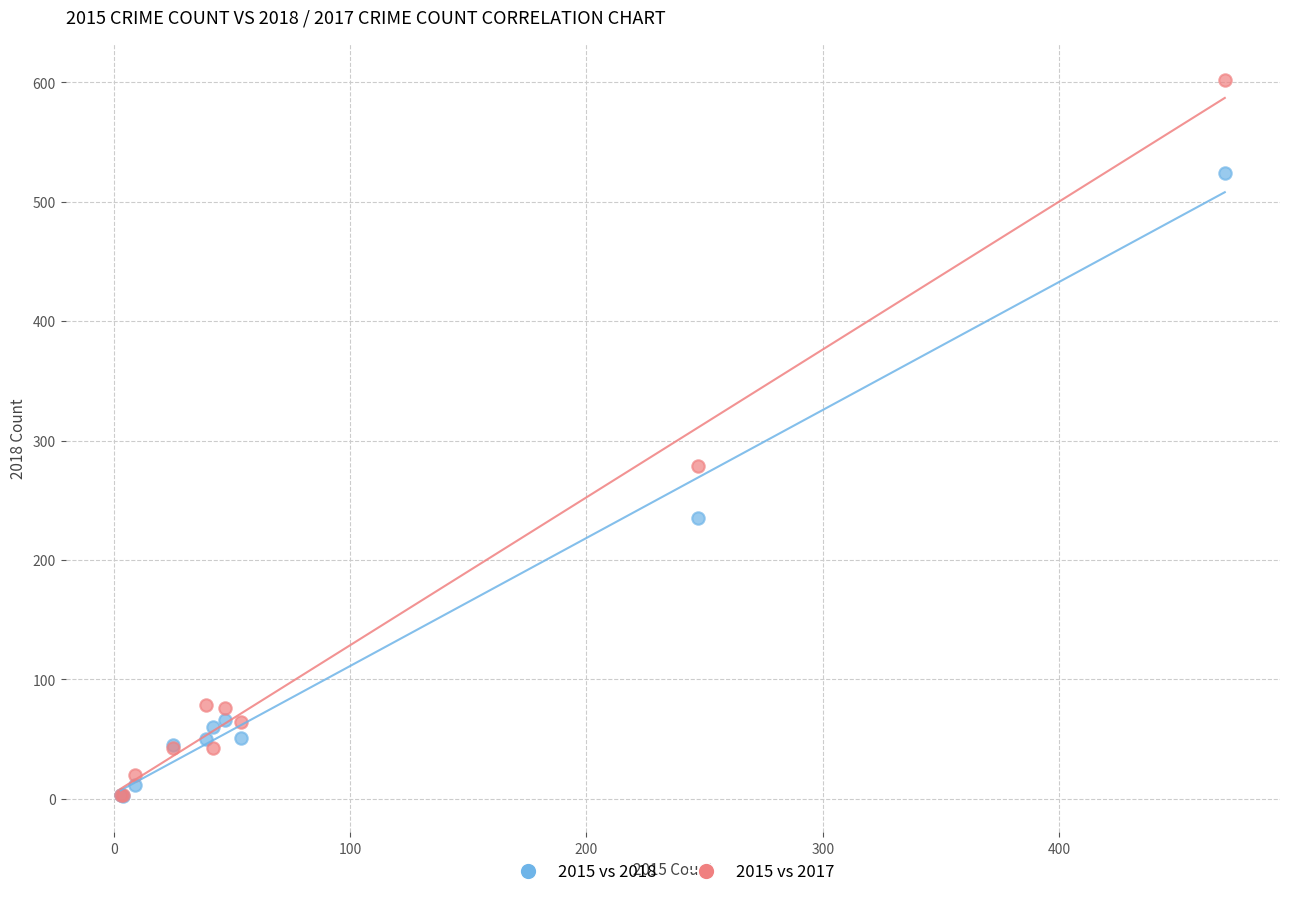

Across all series, what Y value is closest to 302?

279